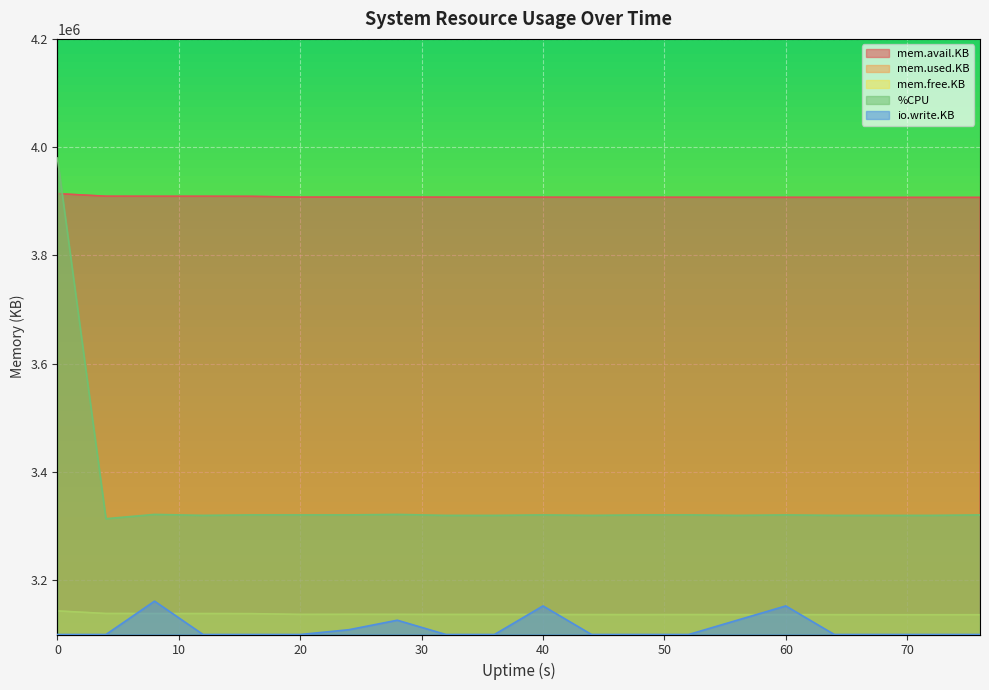

What are all the series names shown in the legend?

mem.avail.KB, mem.used.KB, mem.free.KB, %CPU, io.write.KB